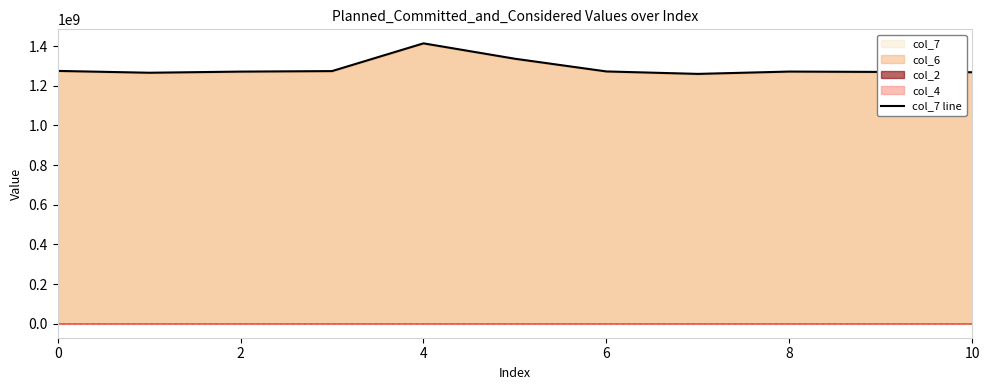

The chart shows a value of 1268378500 at 10. True or false?

True